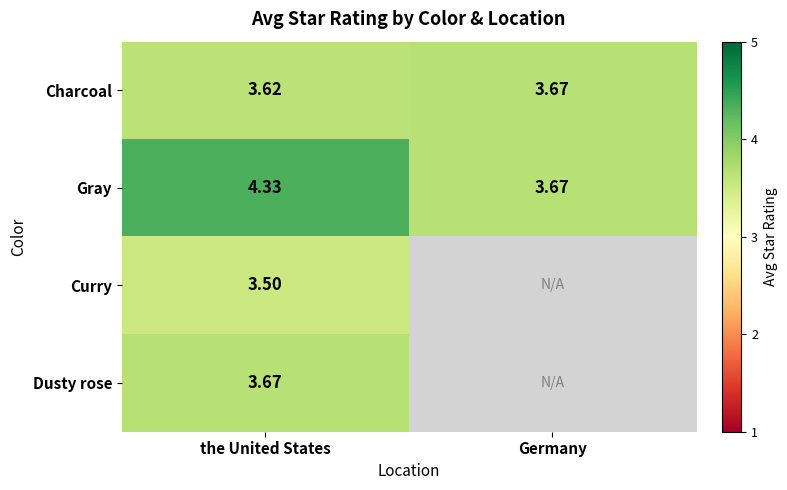

Is the value of Gray at the United States greater than the value of Curry at the United States?

Yes